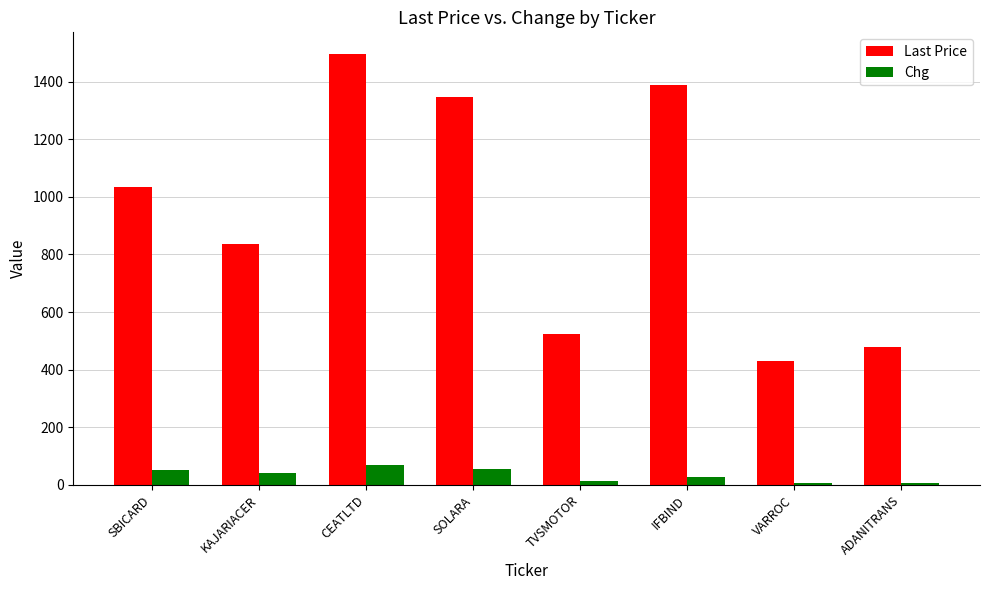

What is the difference between the maximum and minimum values in the Last Price series?

1067.1